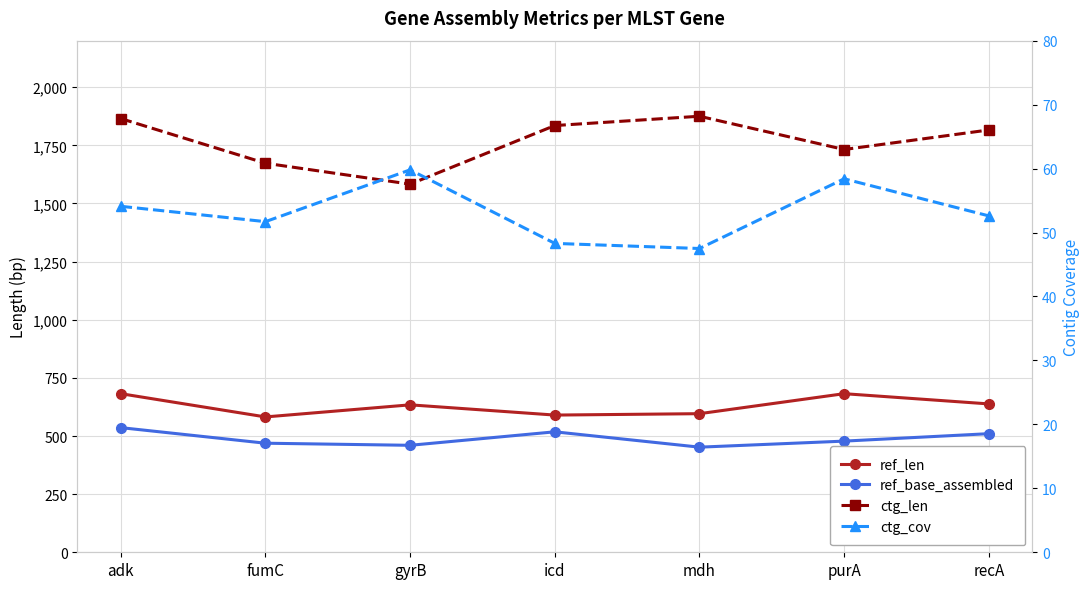

At which category does the chart reach its minimum across all series?

mdh